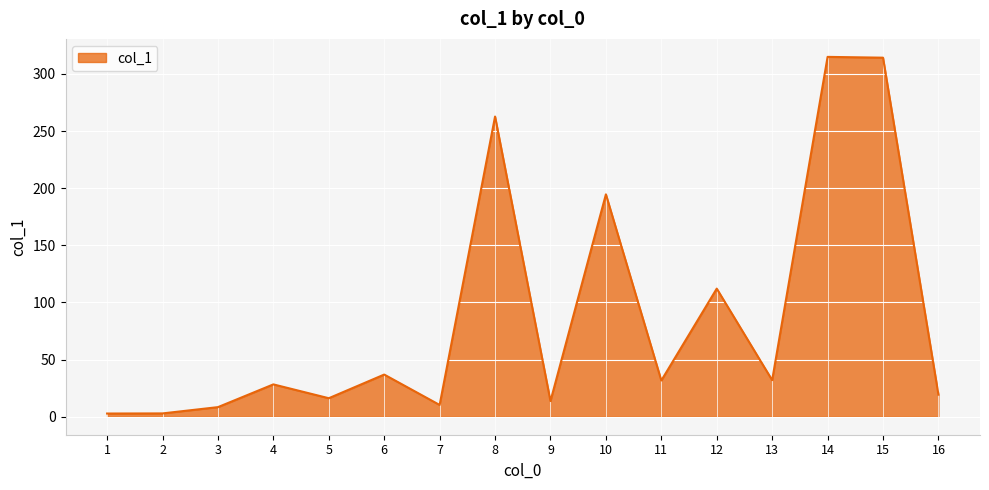

The value at 12 is 112.1. True or false?

True